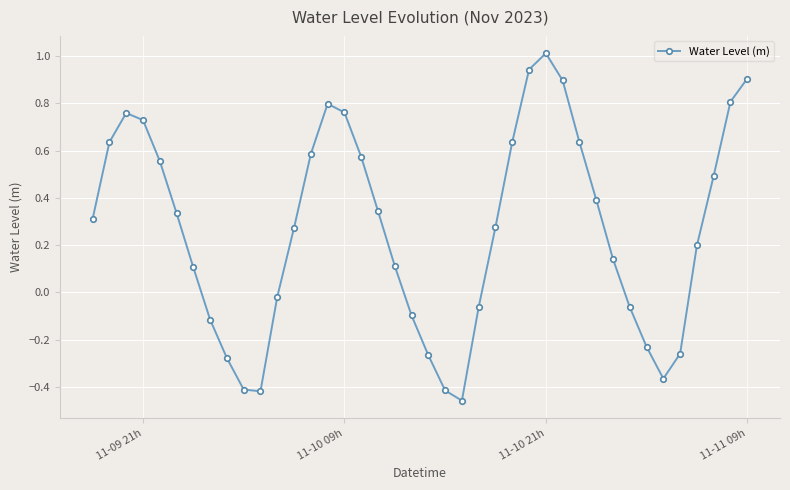

What is the maximum value shown in the chart?

1.0